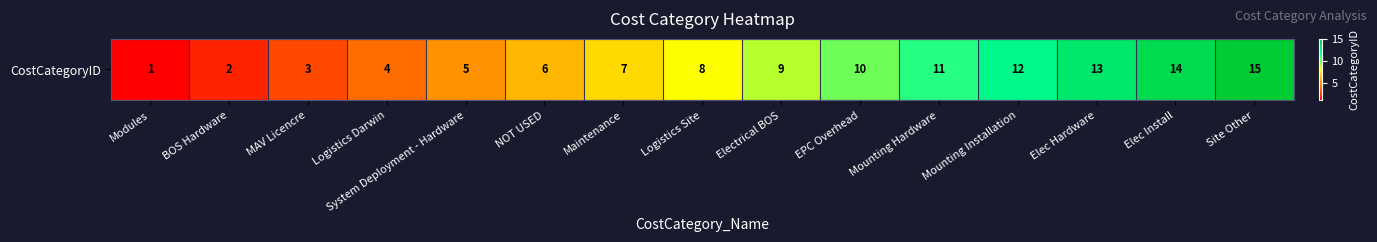

What is the difference between the maximum and minimum values?

14